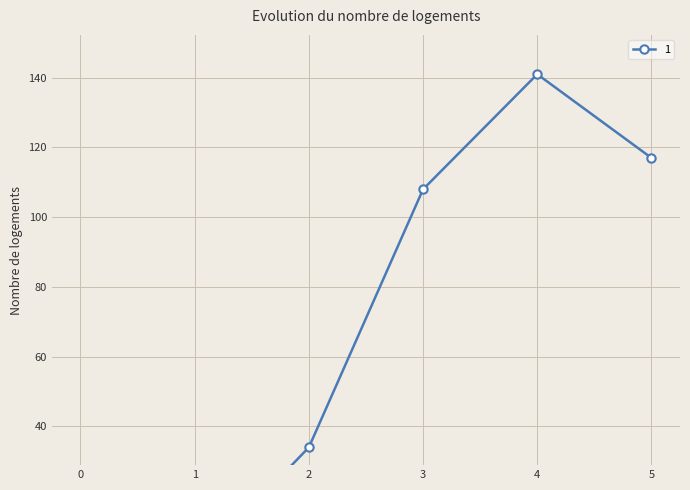

What is the sum of the values at 4 and 0?

141